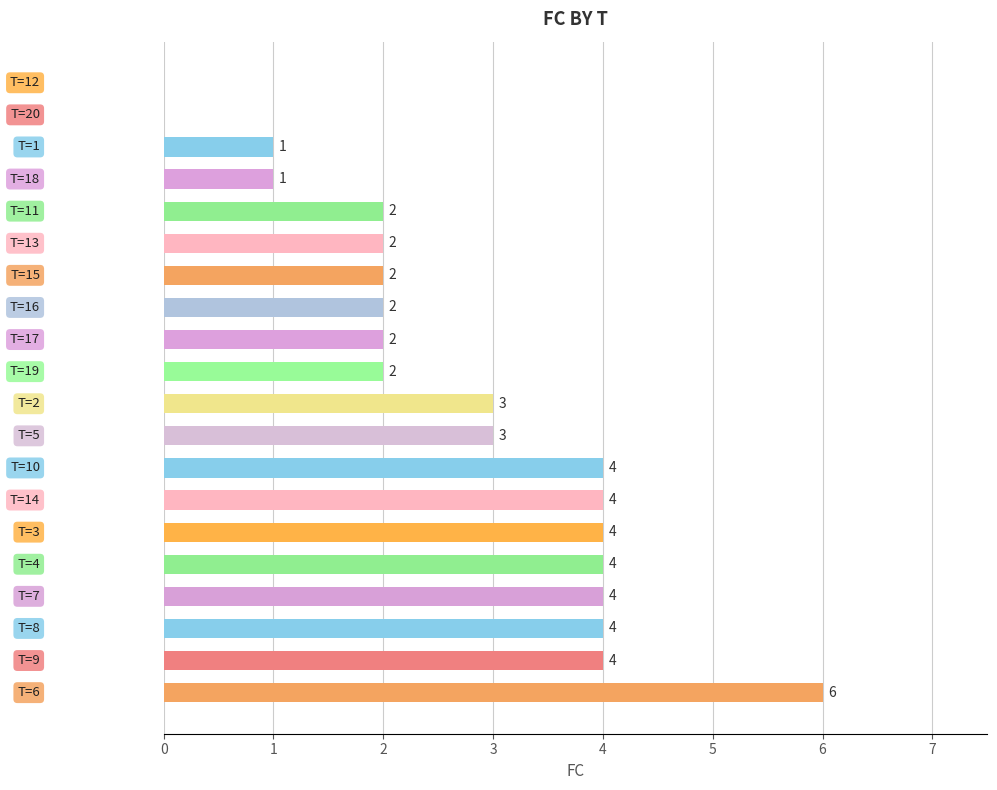

How many distinct data groups are displayed?

1